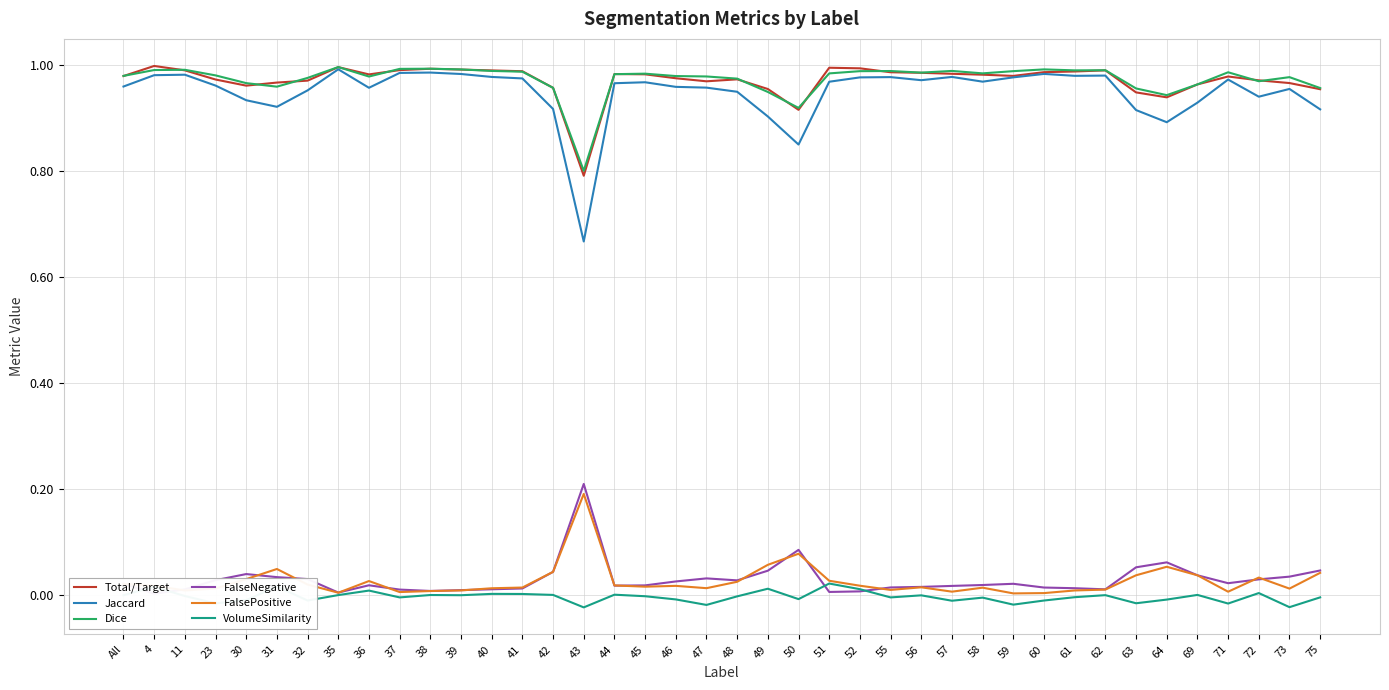

What is the difference between the maximum and minimum values in the Total/Target series?

0.2